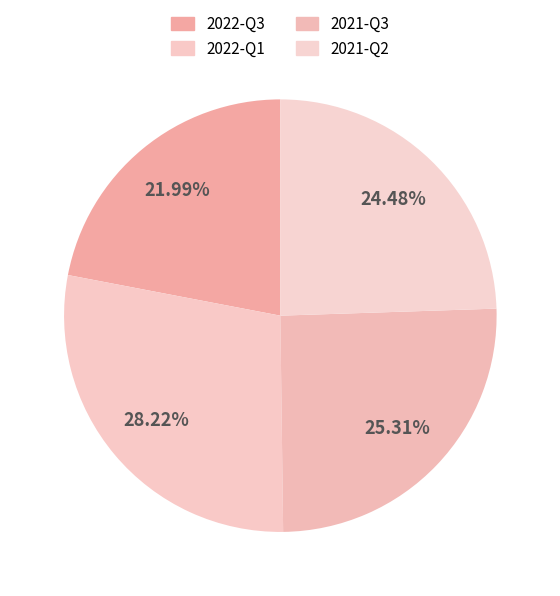

How many segments does this pie chart have?

4